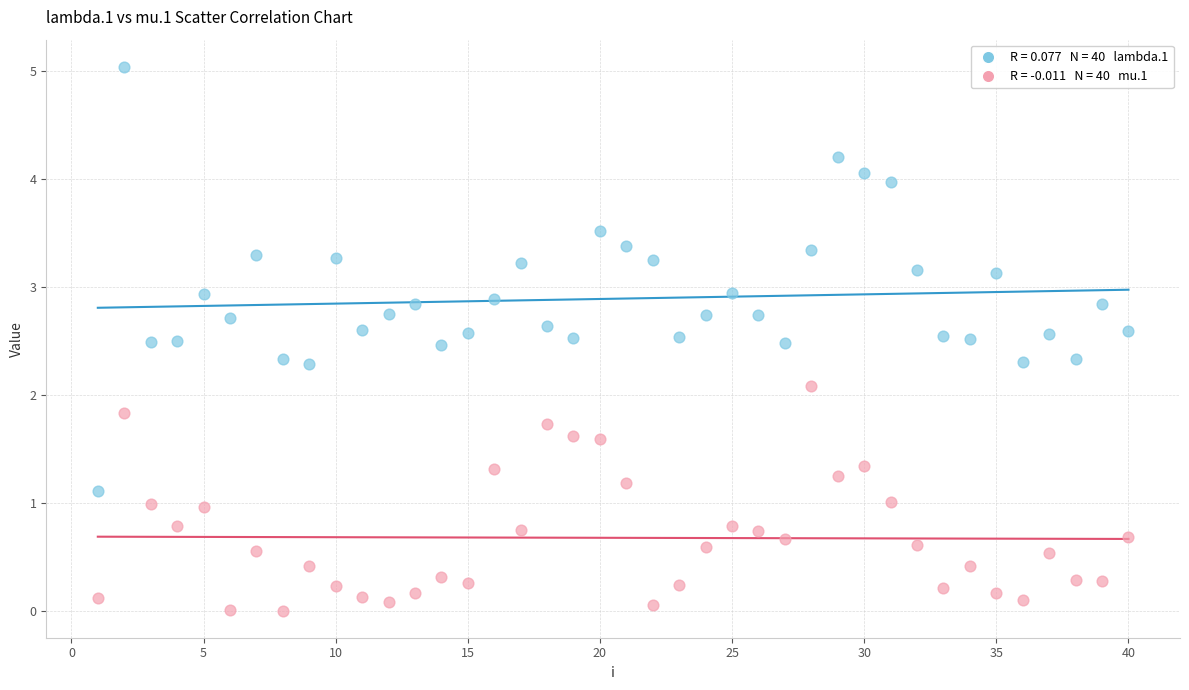

Across all data points, what is the range of X values (max minus min)?

39.0